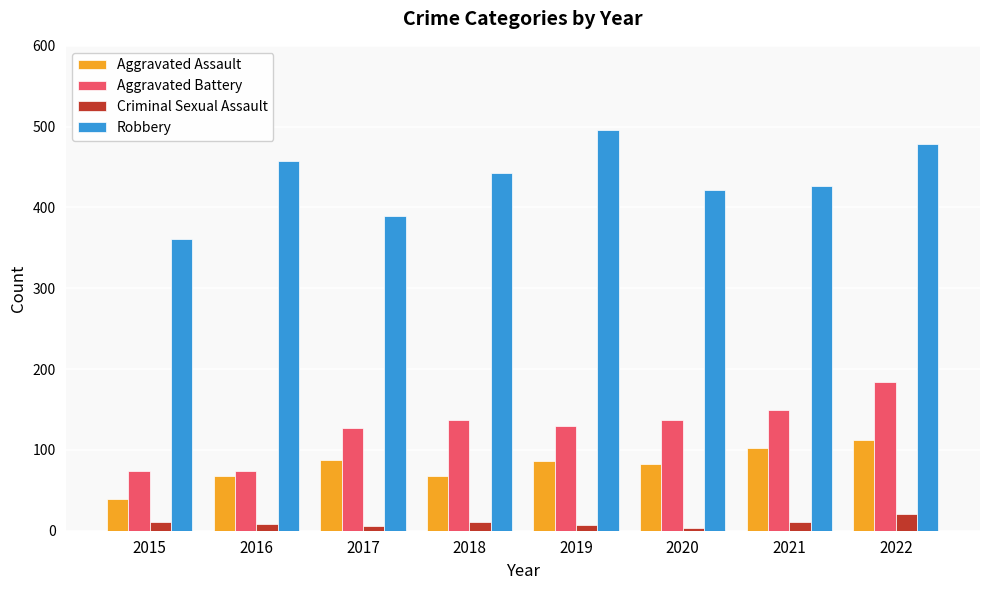

The Criminal Sexual Assault series shows 6 at 2017. True or false?

True